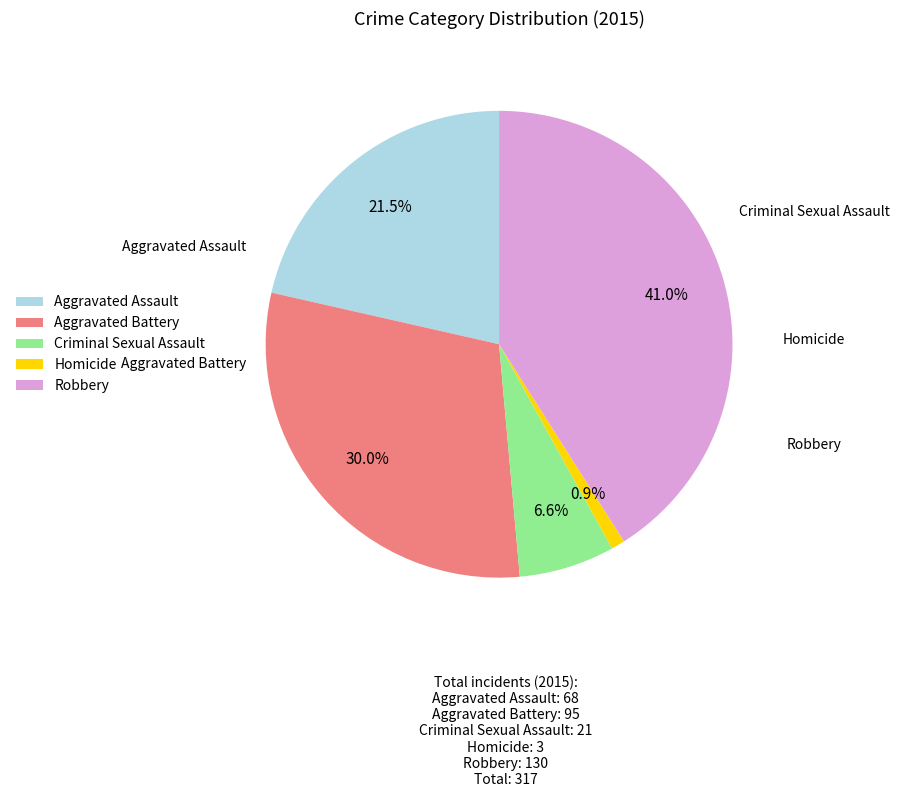

Does Aggravated Battery account for over 50% of the chart?

No